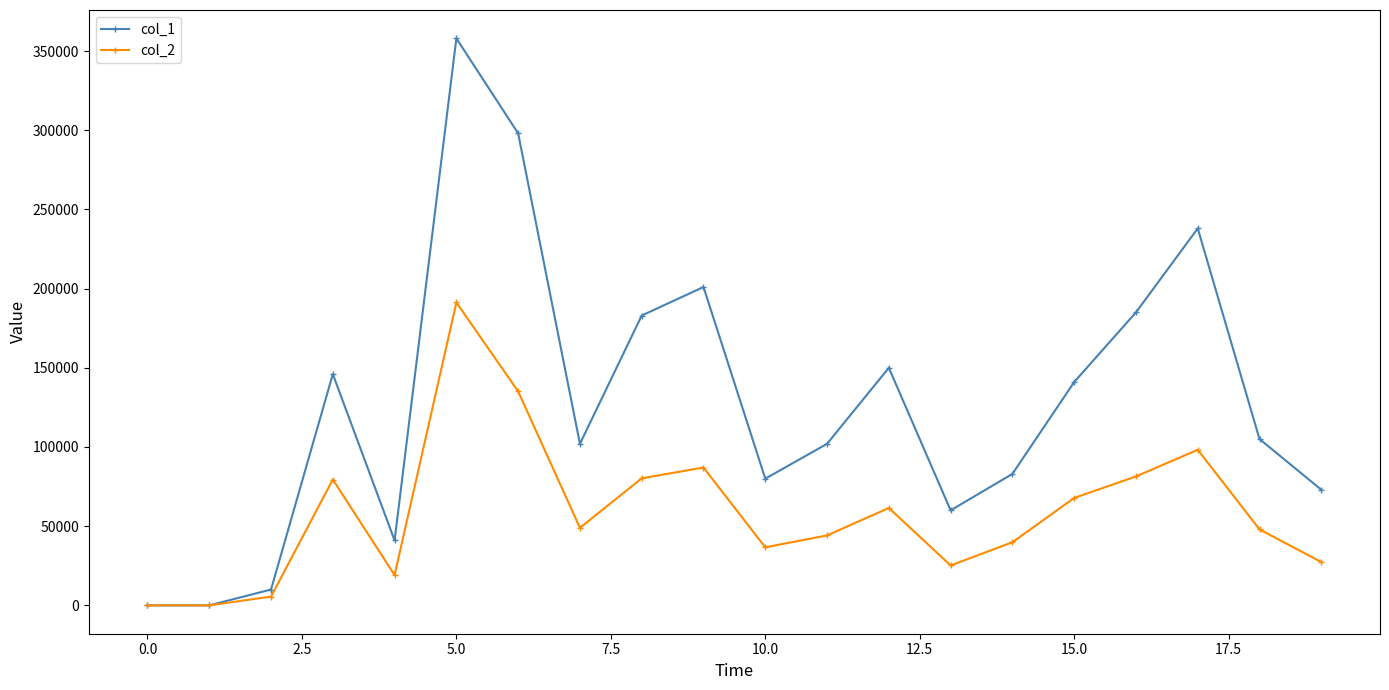

Which series has the widest spread of values?

col_1